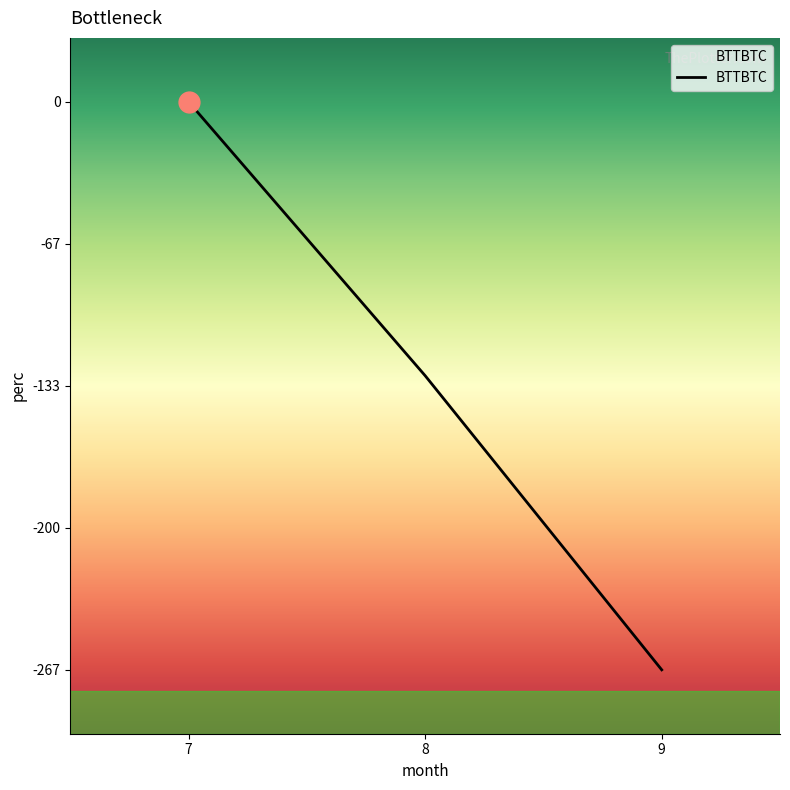

Reading left to right, list all the values displayed in this chart.

7=0.0	8=-128.6	9=-266.7